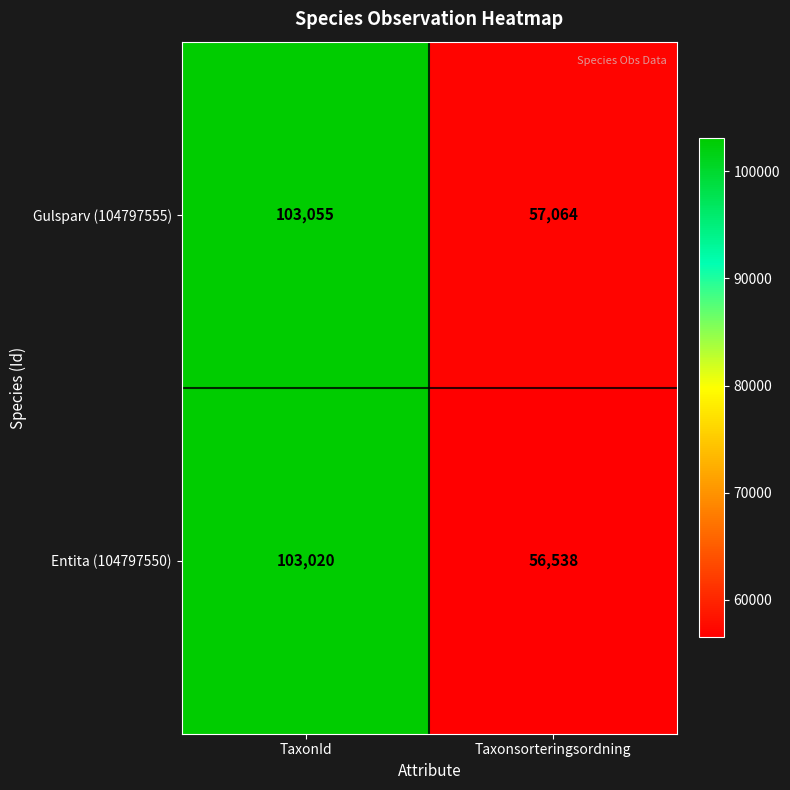

What is the greatest value displayed?

103055